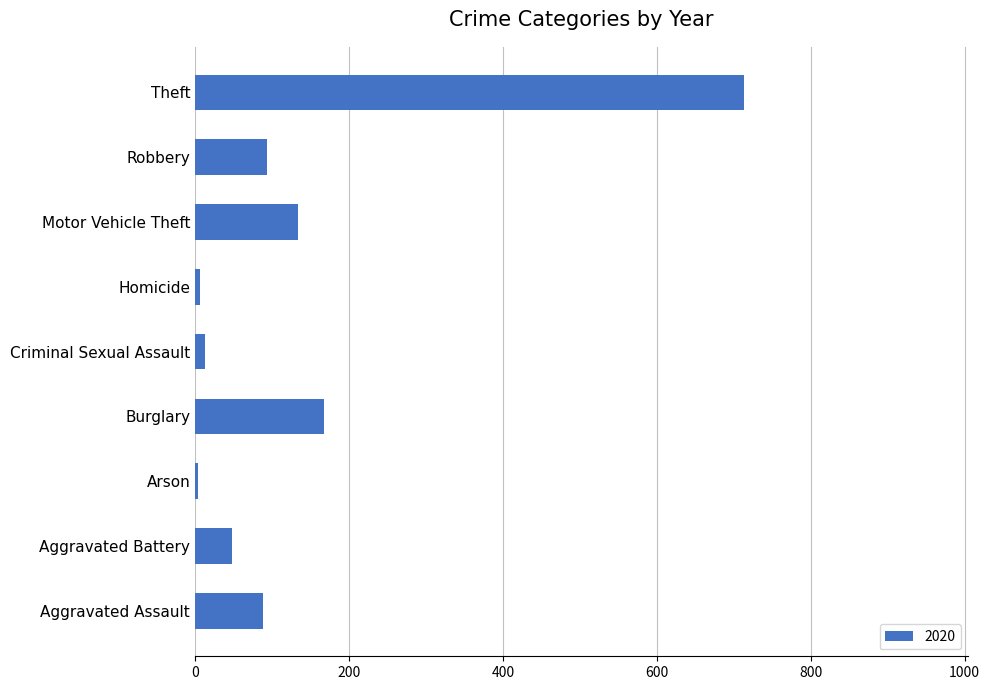

Where is the data nearest to the value 359?

Burglary